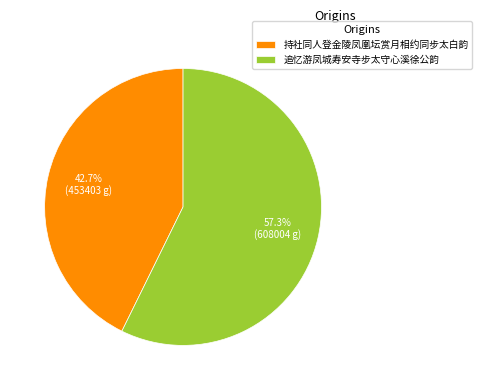

Is it true that 追忆游凤城寿安寺步太守心溪徐公韵 is 57% of the pie?

True